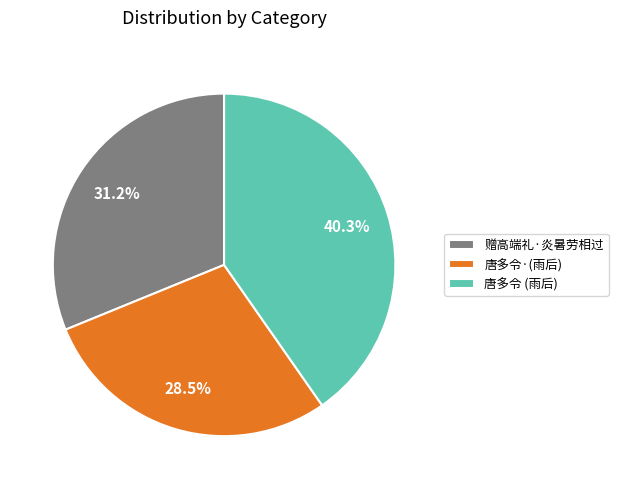

What is the largest slice in the pie chart?

唐多令 (雨后)